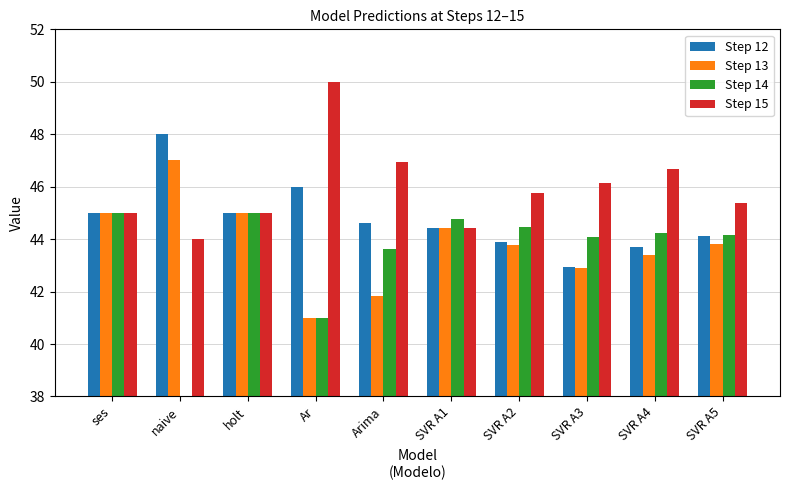

What is the difference between the second highest and minimum values in the Step 12 series?

3.1